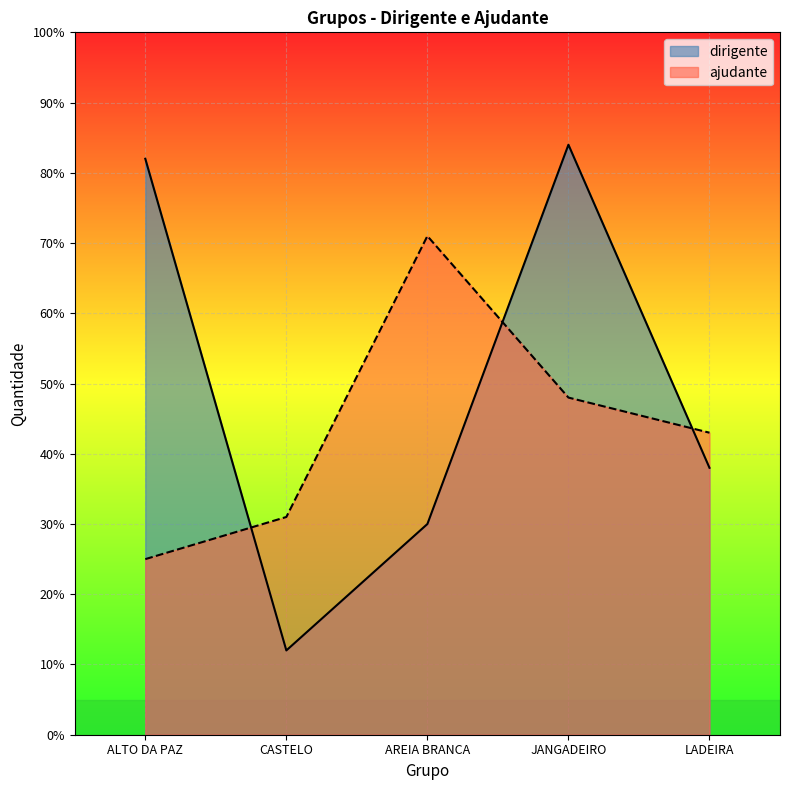

Count the number of categories in the chart.

5